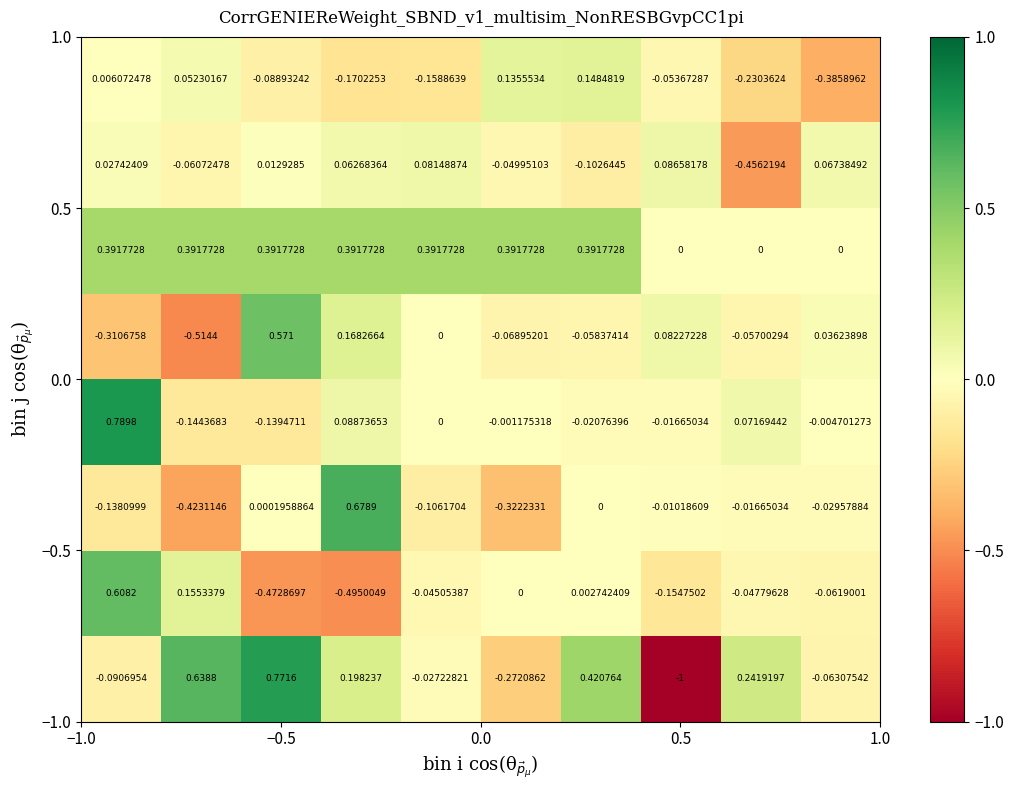

At how many categories does at least one series exceed 0?

10